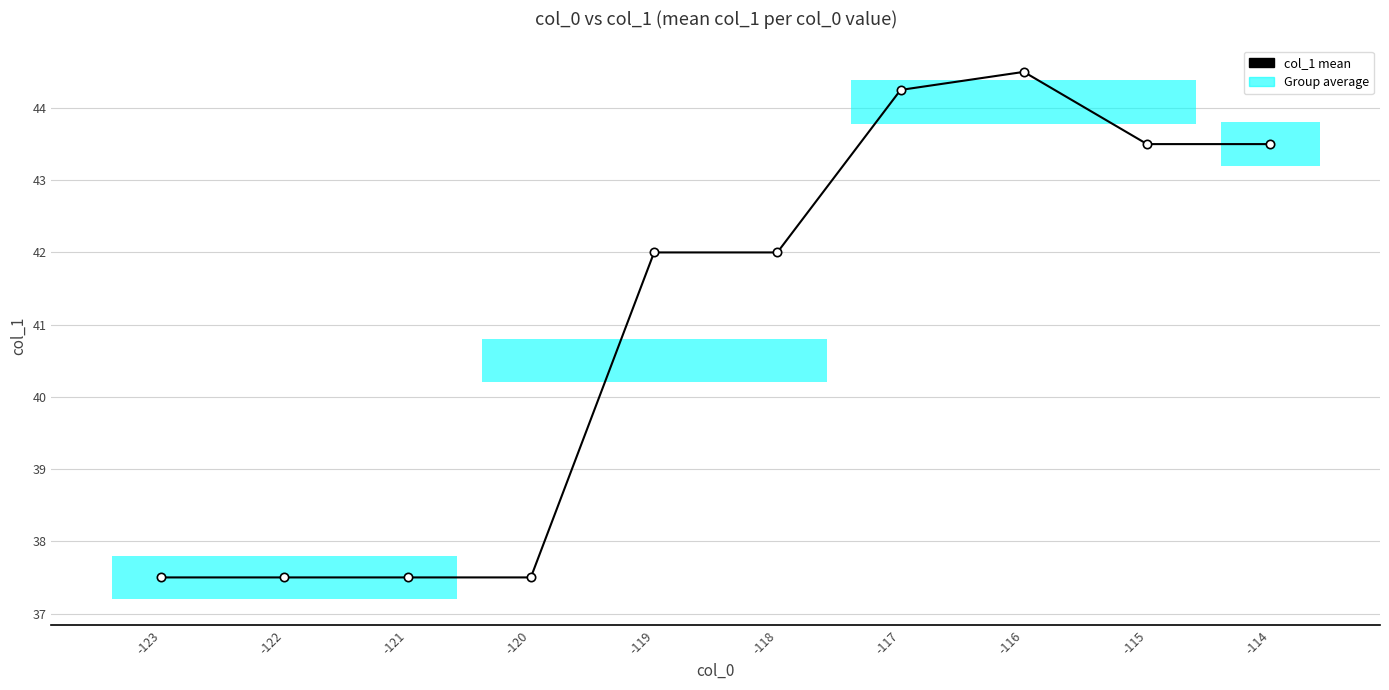

What is the minimum value shown in the chart?

37.5